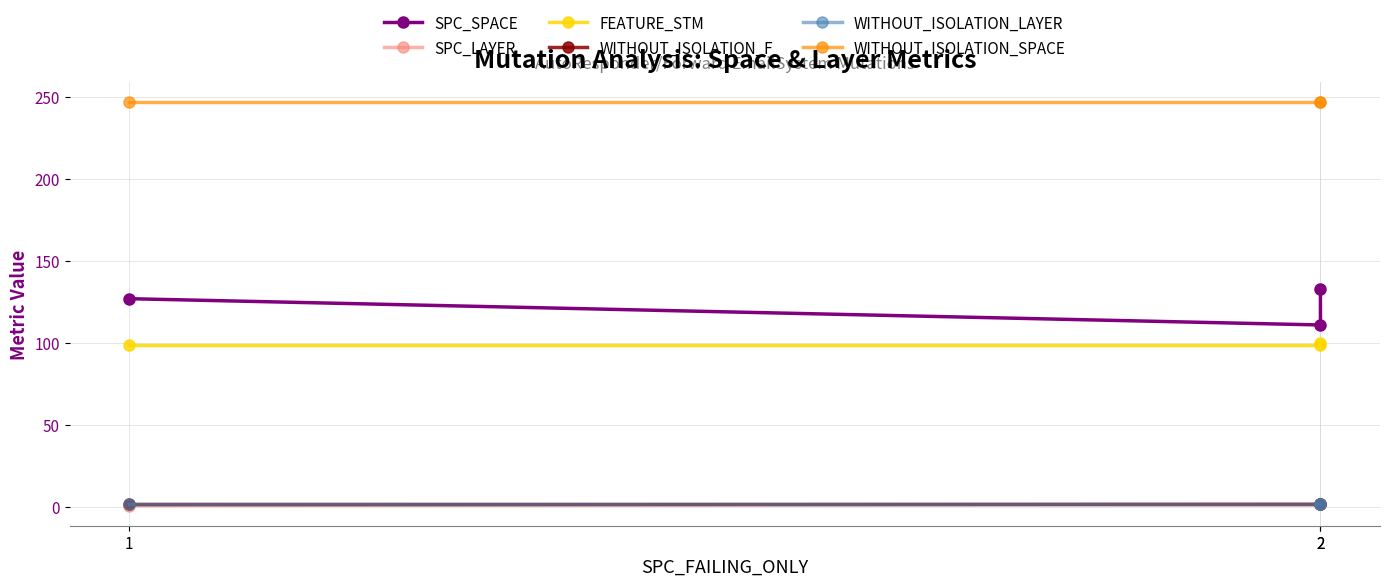

What is the value of the SPC_SPACE point at the 1st from the left?

127